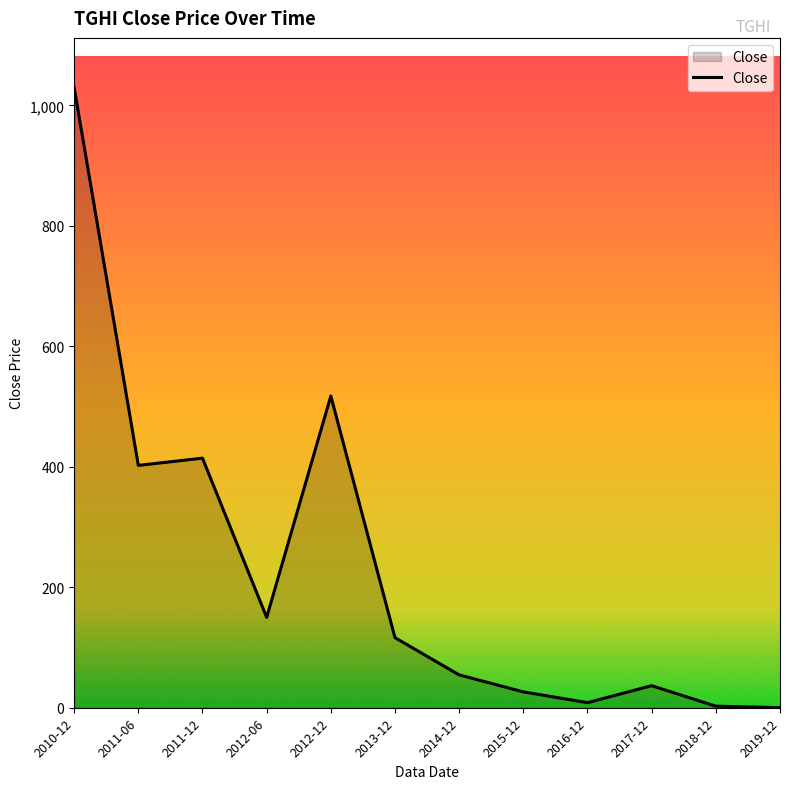

Read the value at 2013-12.

116.3